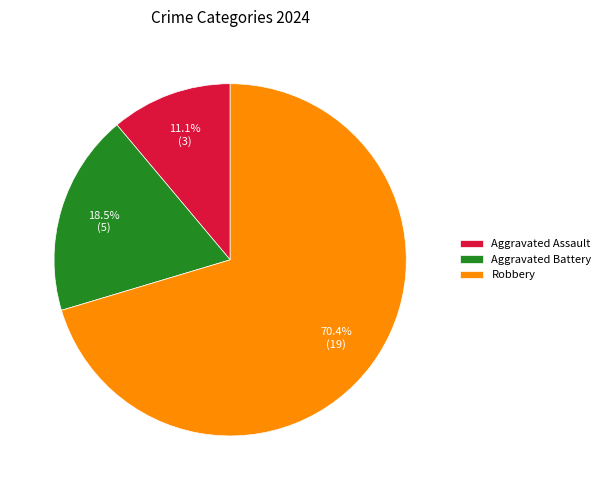

Which has a higher value, Aggravated Assault or Robbery?

Robbery